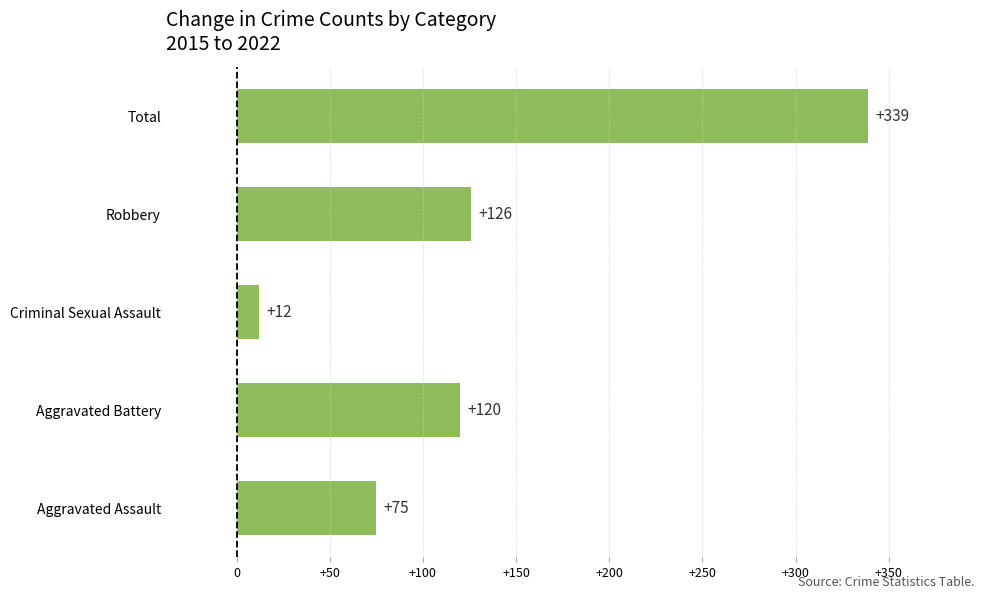

What is the smallest value displayed?

12